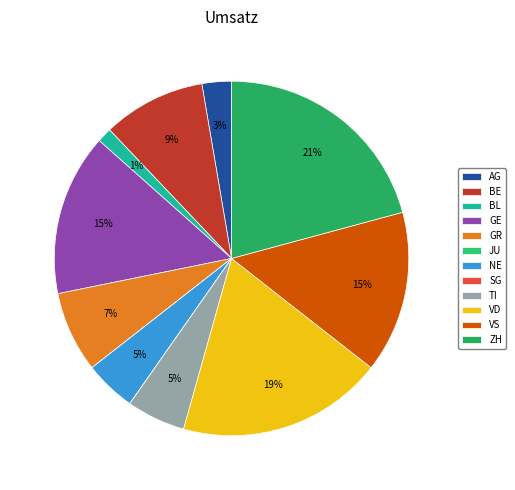

To the nearest percent, what portion does GE represent?

15%